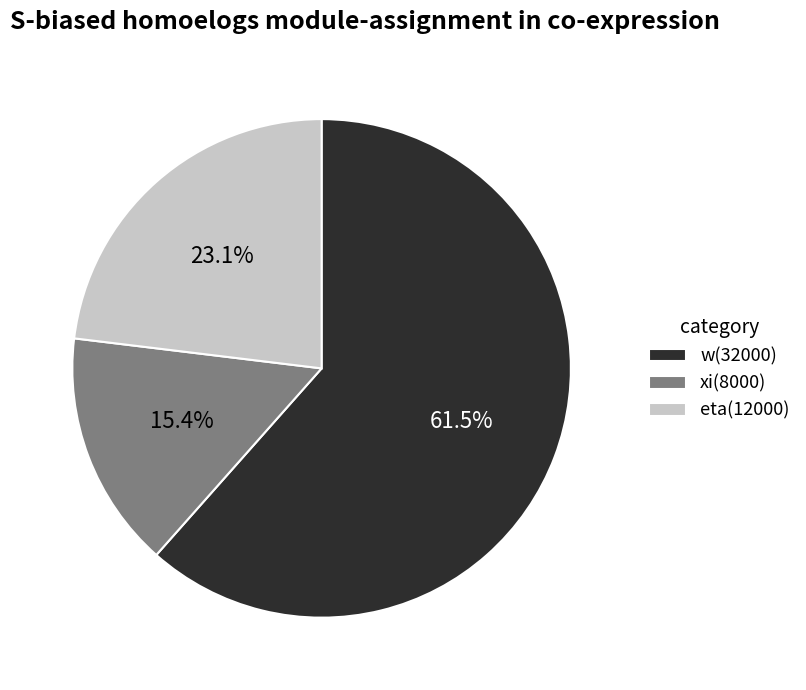

How much of the chart is everything except eta?

76.9%